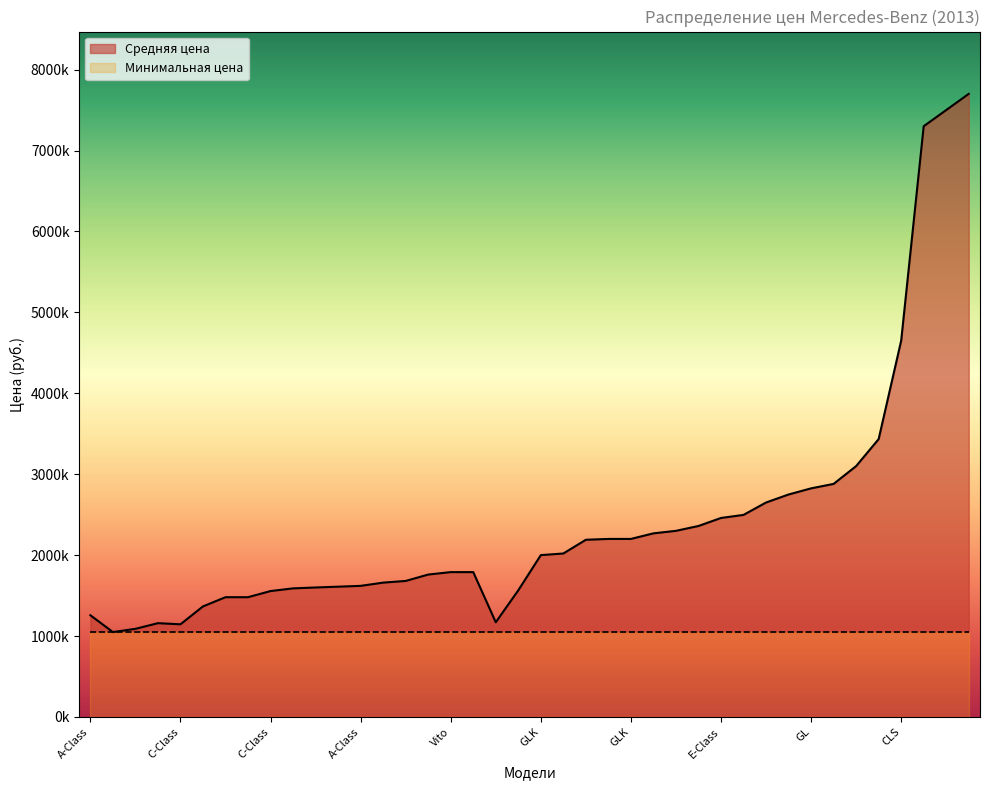

Reading right to left, what are all the values shown in this chart?

7700000	7500000	7300000	4650000	3434000	3100000	2880000	2825000	2749000	2650000	2497000	2459000	2360000	2300000	2269000	2200000	2200000	2189648	2020000	2000000	1565200	1170000	1790000	1790000	1759789	1680777	1660000	1620000	1610000	1600000	1589000	1555832	1480000	1480000	1366000	1145000	1159000	1089000	1049000	1257000